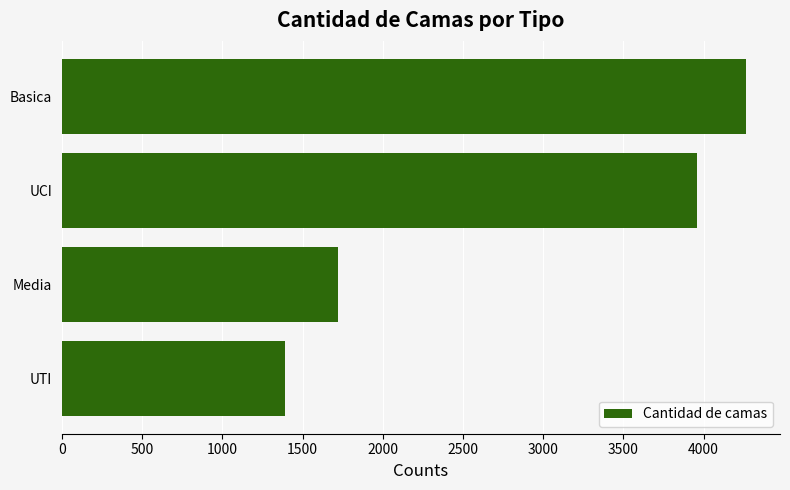

How many values are below 3956?

2